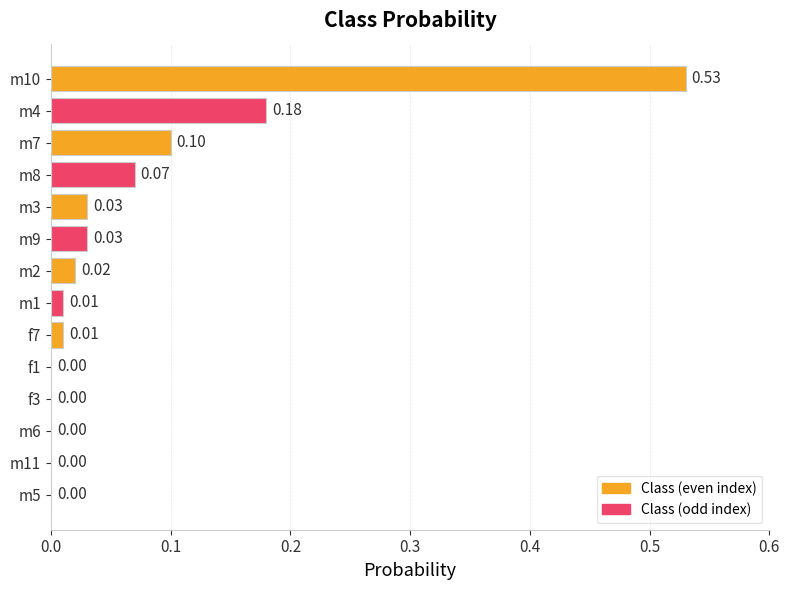

What is the average value?

0.1